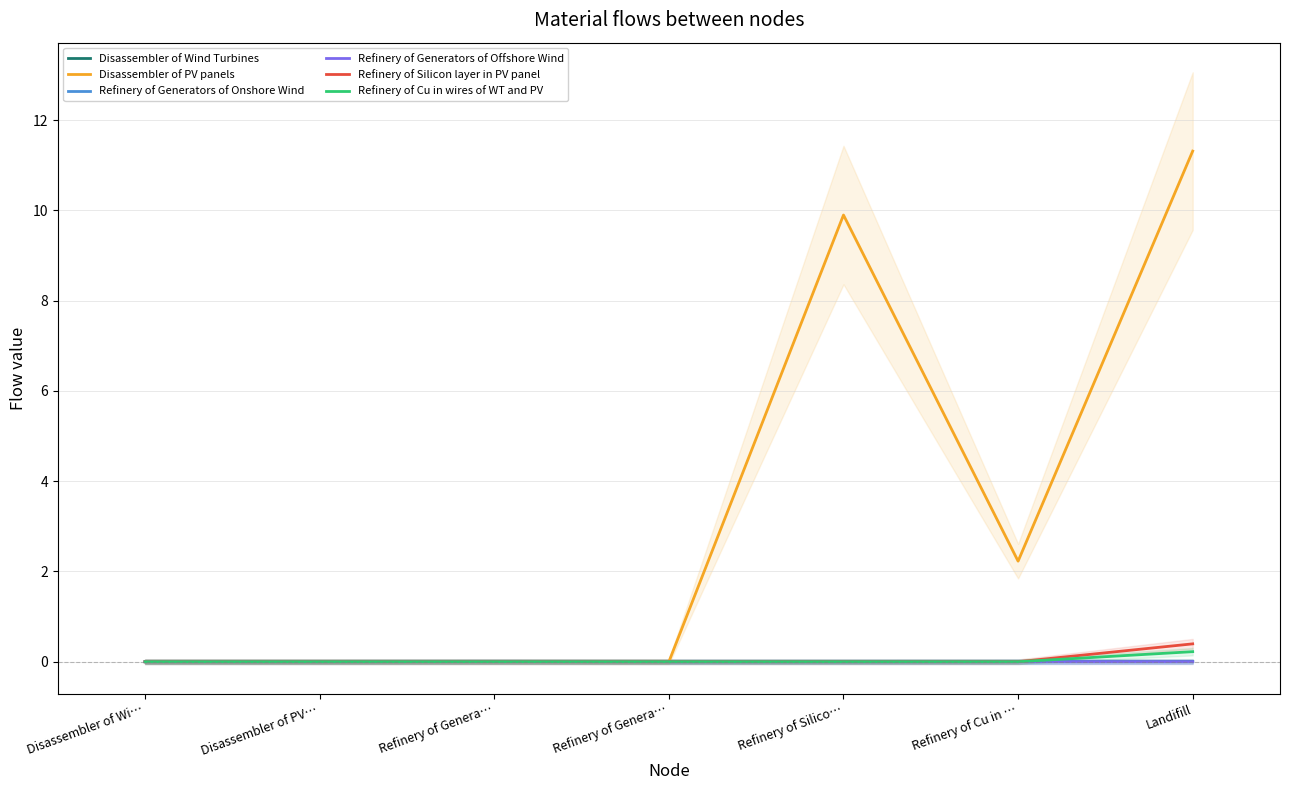

Which series has the largest total across all categories?

Disassembler of PV panels